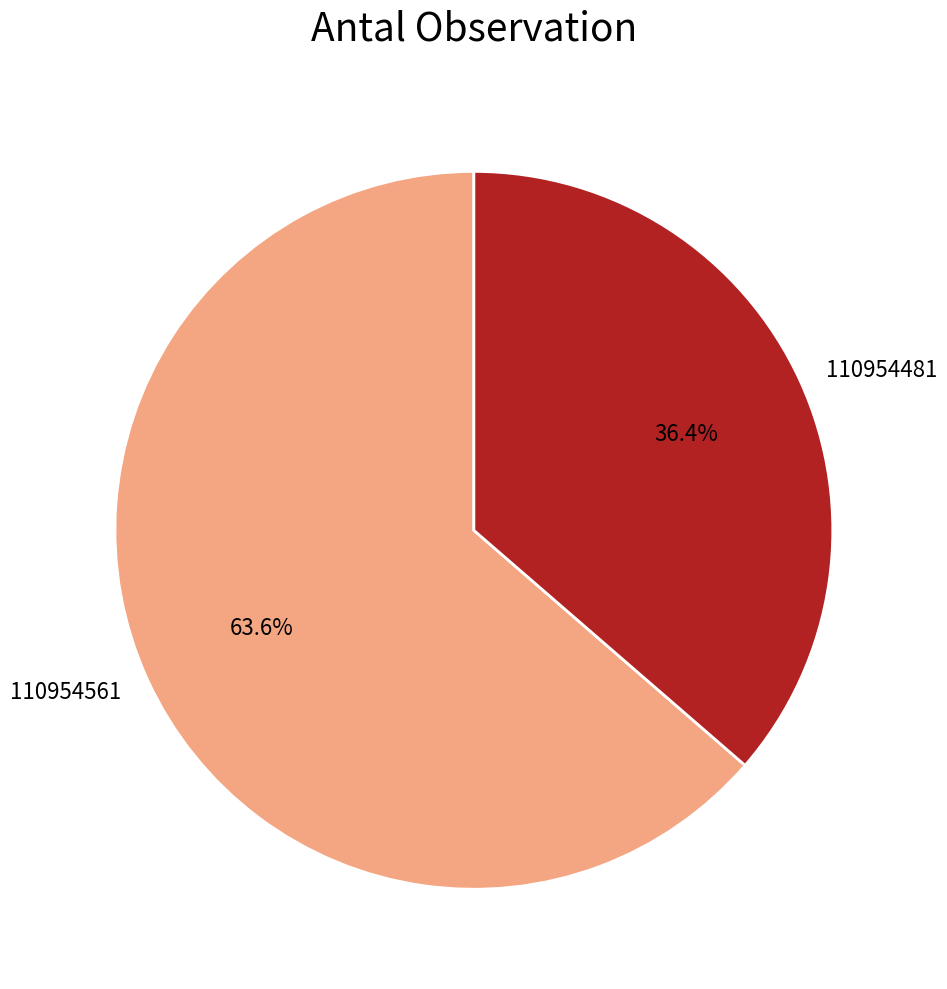

Is it true that 110954561 is 74% of the pie?

False